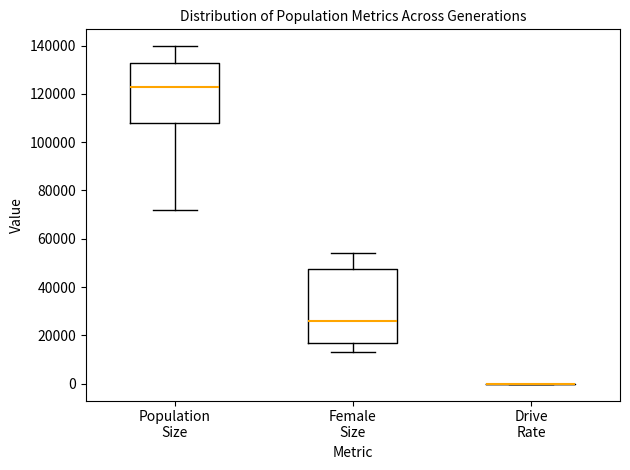

Reading left to right, read every box against the y-axis: the position of its median line, the range the box covers, and the ends of its whiskers. The values are not printed on the chart, so give them approximately, as read against the axis.

Population Size: median 122000, box 108000 to 132000, whiskers 72000 to 140000
Female Size: median 26000, box 16000 to 48000, whiskers 14000 to 54000
Drive Rate: box collapsed to a line at 0, whiskers 0 to 0